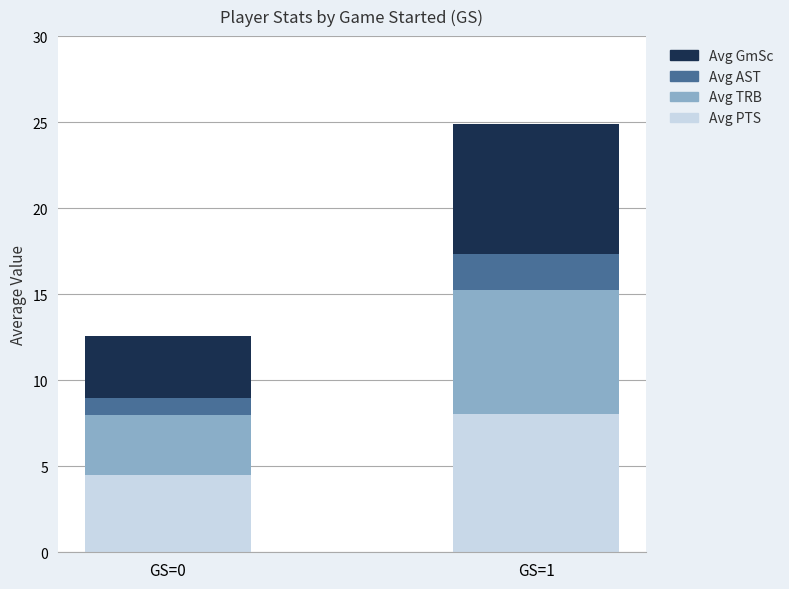

Rank the categories by Avg PTS value from lowest to highest.

GS=0, GS=1